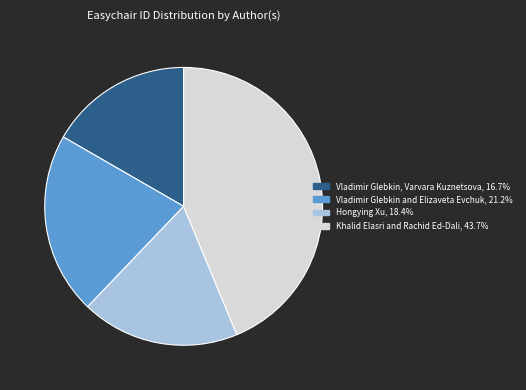

Which category has the smallest portion of the pie?

Vladimir Glebkin, Varvara Kuznetsova